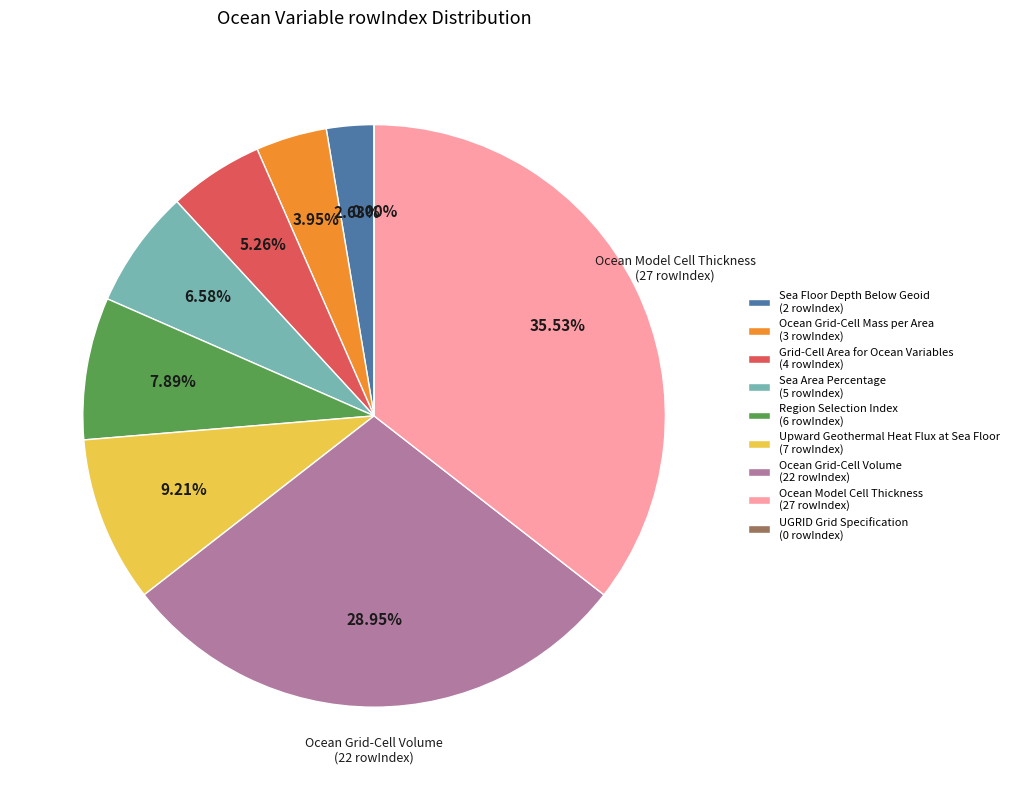

To the nearest percent, what is the difference between the UGRID Grid Specification and Ocean Grid-Cell Mass per Area slice percentages?

4%